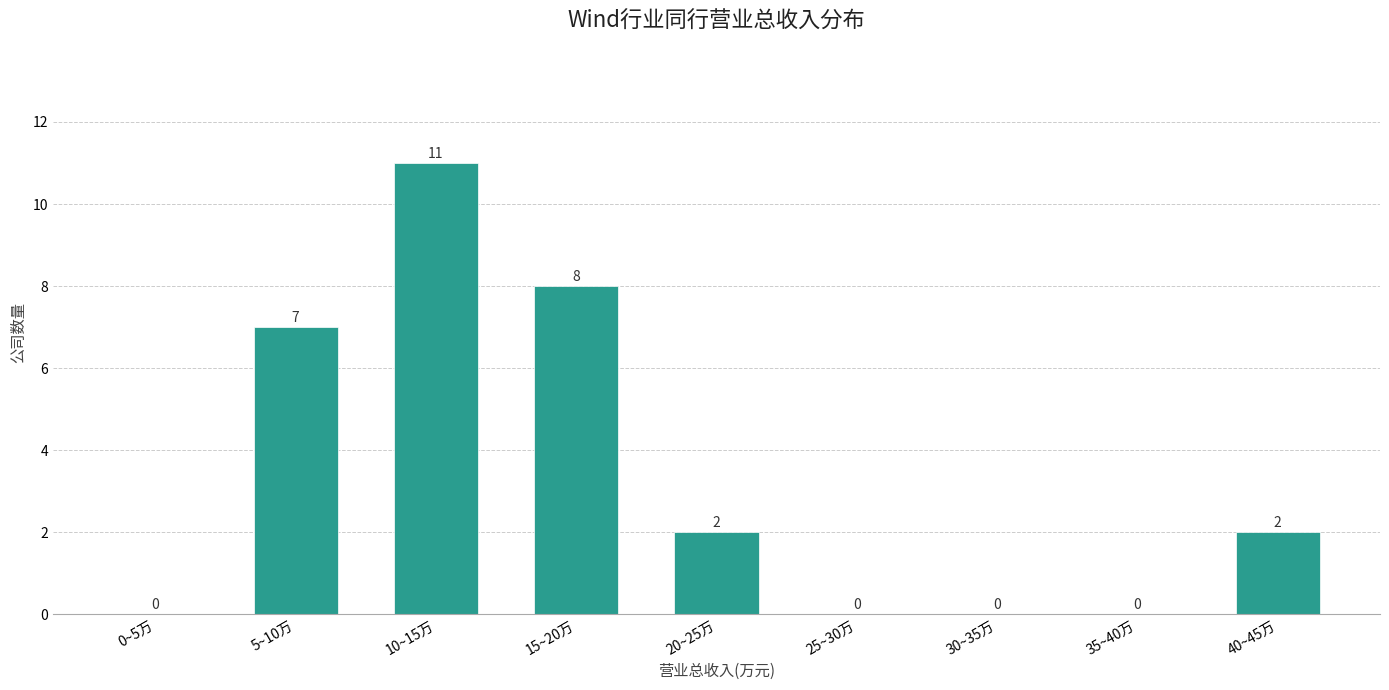

Reading left to right, extract all data points from this chart.

0~5万=0	5~10万=7	10~15万=11	15~20万=8	20~25万=2	25~30万=0	30~35万=0	35~40万=0	40~45万=2